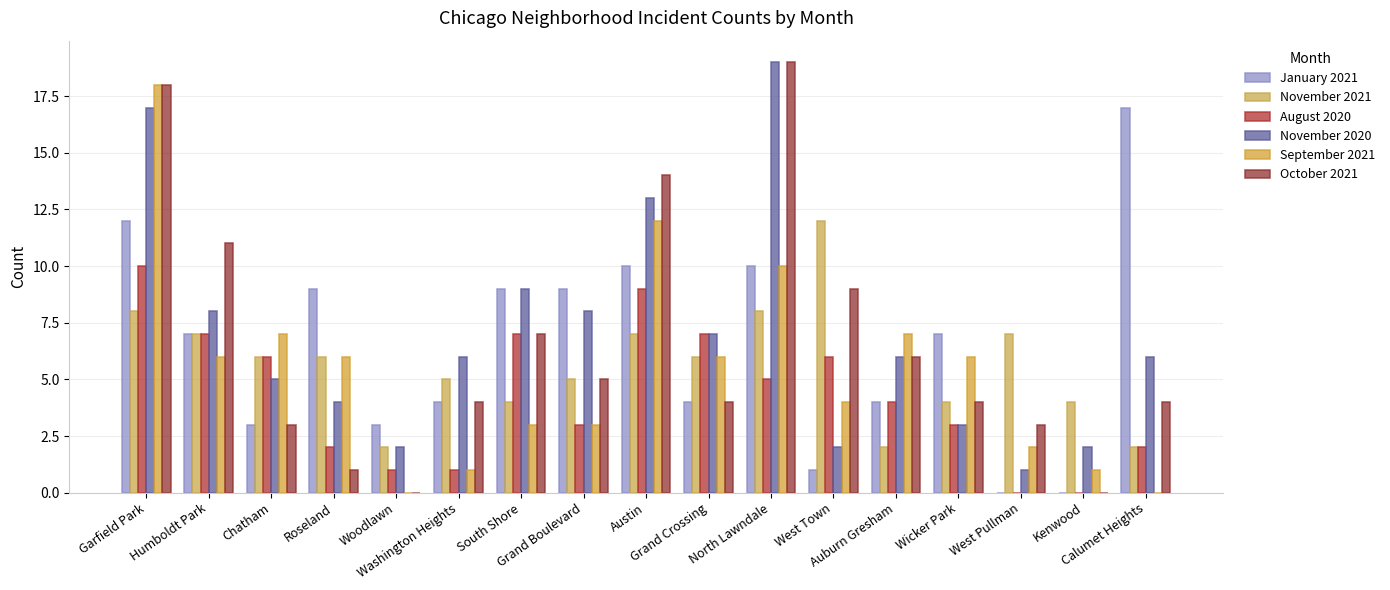

What are all the series names shown in the legend?

January 2021, November 2021, August 2020, November 2020, September 2021, October 2021